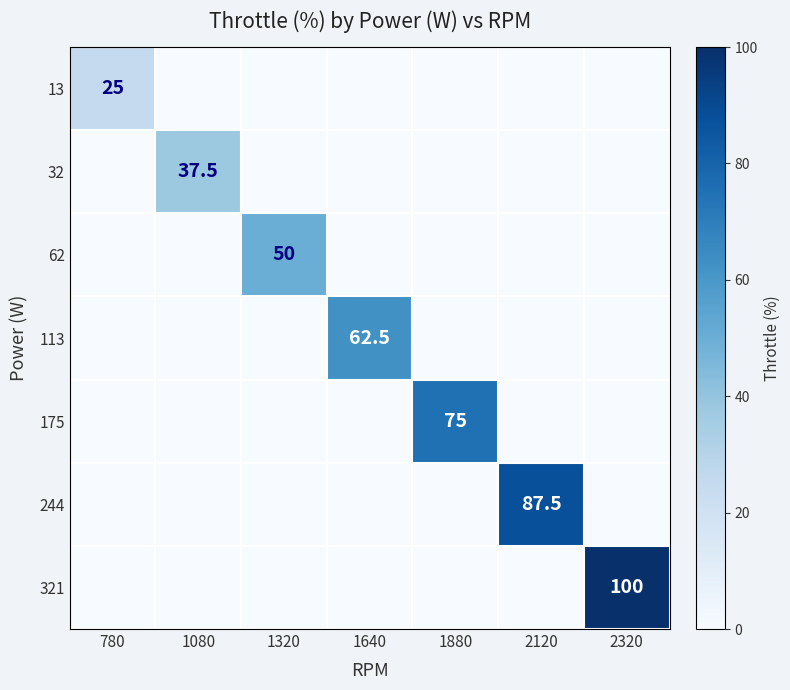

Is it true that 113 equals 62.5 at 1640?

True